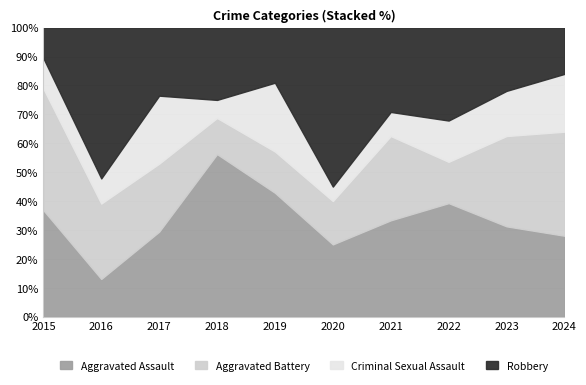

Reading left to right, what are all the values shown in this chart?

Aggravated Assault: 7	3	5	9	9	5	8	11	10	7
Aggravated Battery: 8	6	4	2	3	3	7	4	10	9
Criminal Sexual Assault: 2	2	4	1	5	1	2	4	5	5
Robbery: 2	12	4	4	4	11	7	9	7	4